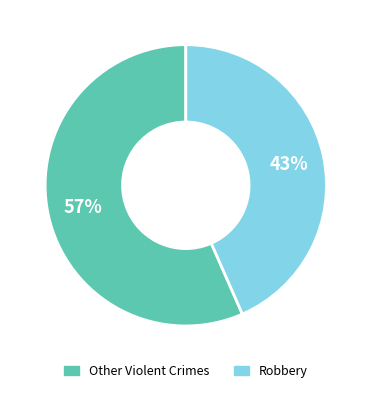

To the nearest percent, what is the average slice percentage?

50%